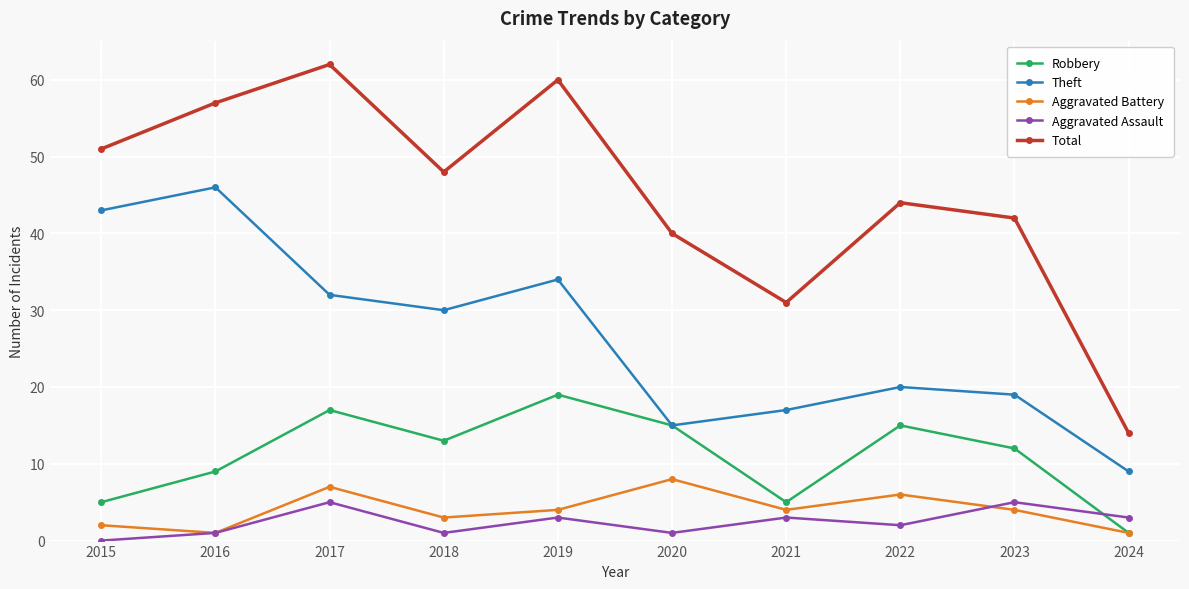

Is the value of Aggravated Assault at 2016 greater than the value of Robbery at 2019?

No